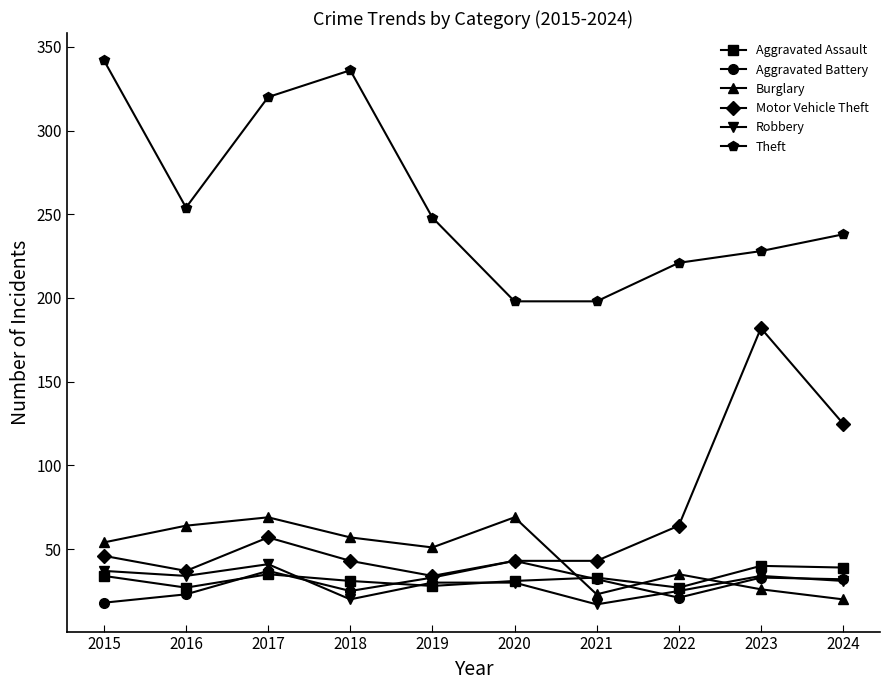

Between which two adjacent categories do Aggravated Assault and Burglary first intersect?

2020 and 2021